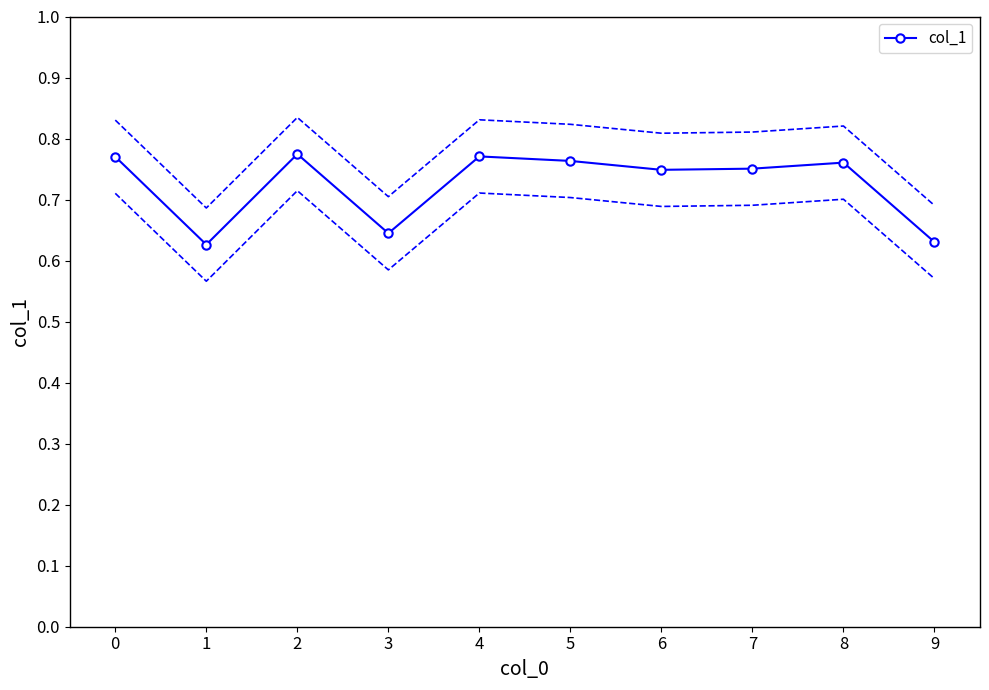

Where is the first local maximum for col_1?

2